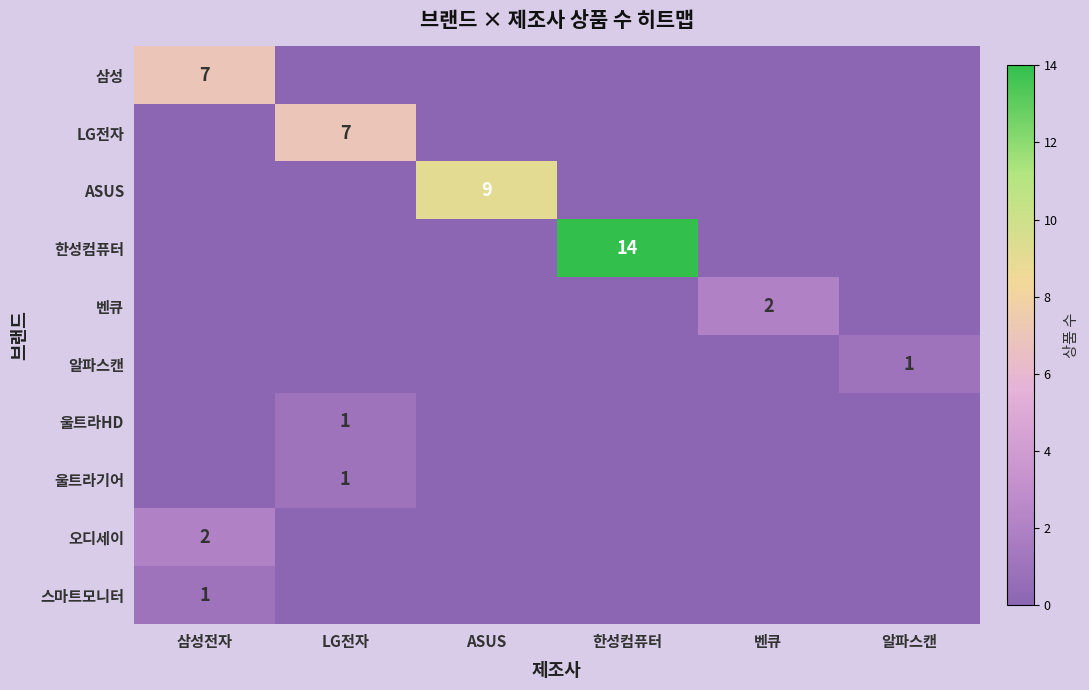

The 오디세이 series shows 2 at 삼성전자. True or false?

True